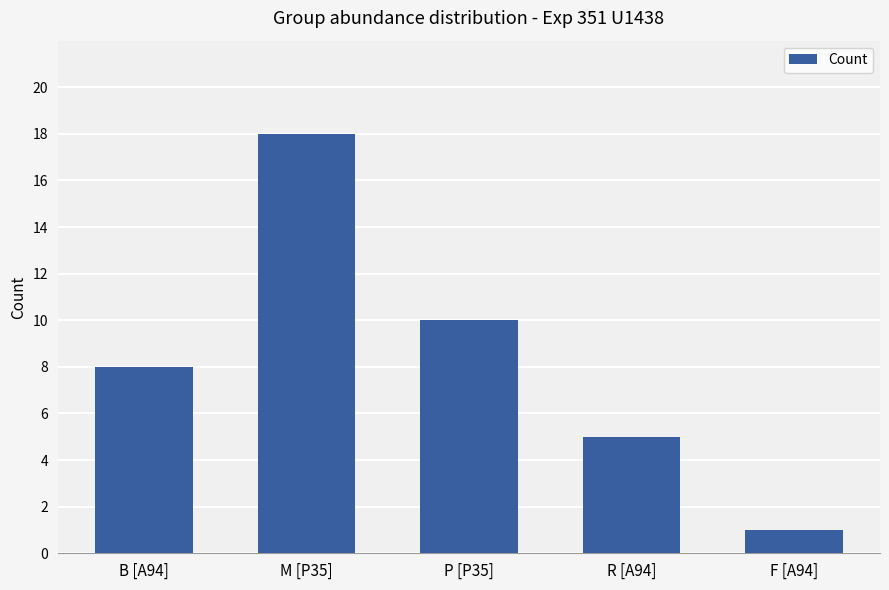

How many data points are less than 8?

2